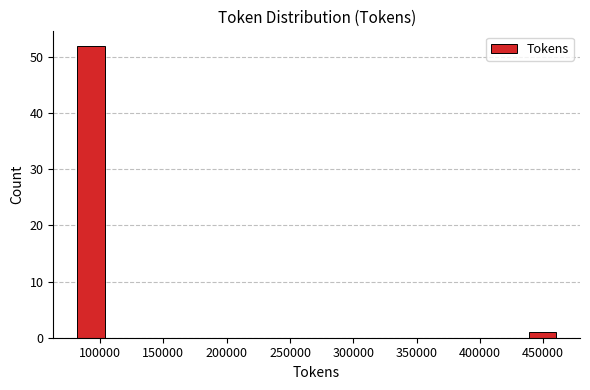

Reading left to right, transcribe this chart: for each bar, give the range it covers on the x-axis and its height. Neither the bar edges nor the heights are printed on the chart, so give them approximately, as read against the axes.

80000 to 105000: 52
105000 to 130000: 0
130000 to 155000: 0
155000 to 180000: 0
180000 to 205000: 0
205000 to 235000: 0
235000 to 260000: 0
260000 to 285000: 0
285000 to 310000: 0
310000 to 335000: 0
335000 to 360000: 0
360000 to 385000: 0
385000 to 410000: 0
410000 to 435000: 0
435000 to 460000: 1